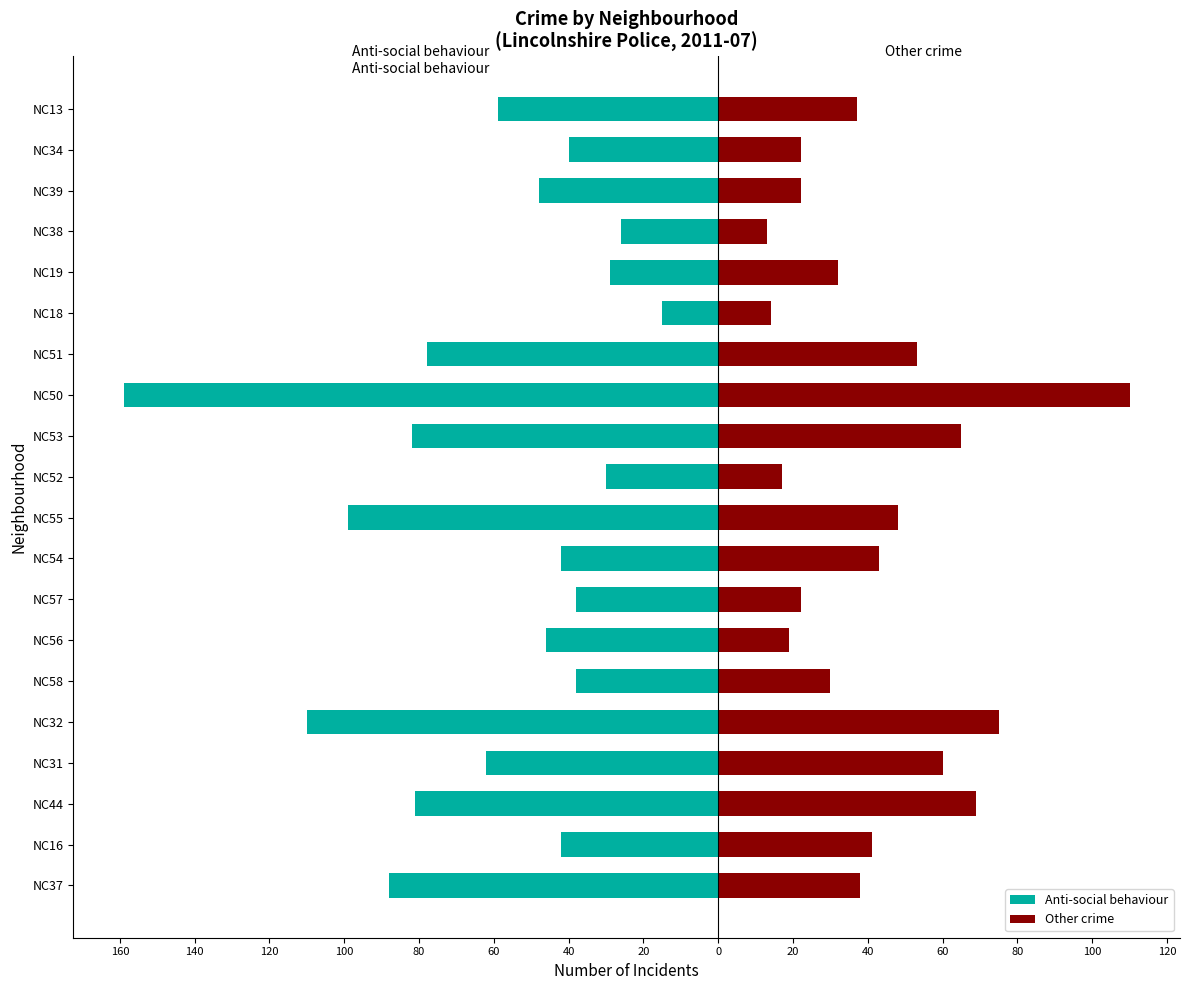

What is the difference between the maximum and minimum values in the Other crime series?

97